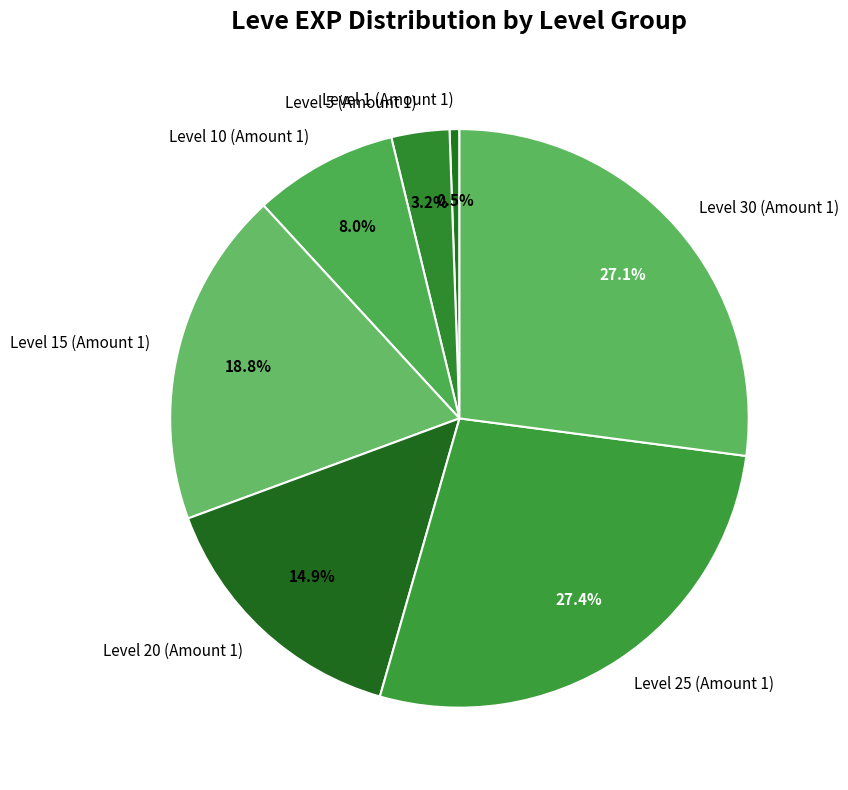

Between Level 15 (Amount 1) and Level 25 (Amount 1), which is larger?

Level 25 (Amount 1)